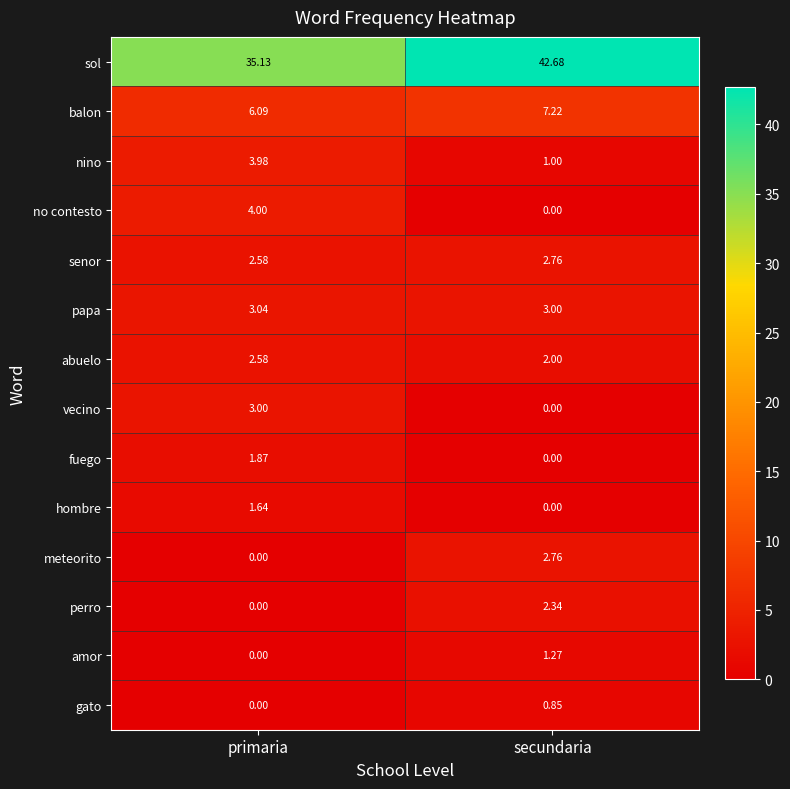

How many positive values does the perro series have?

1